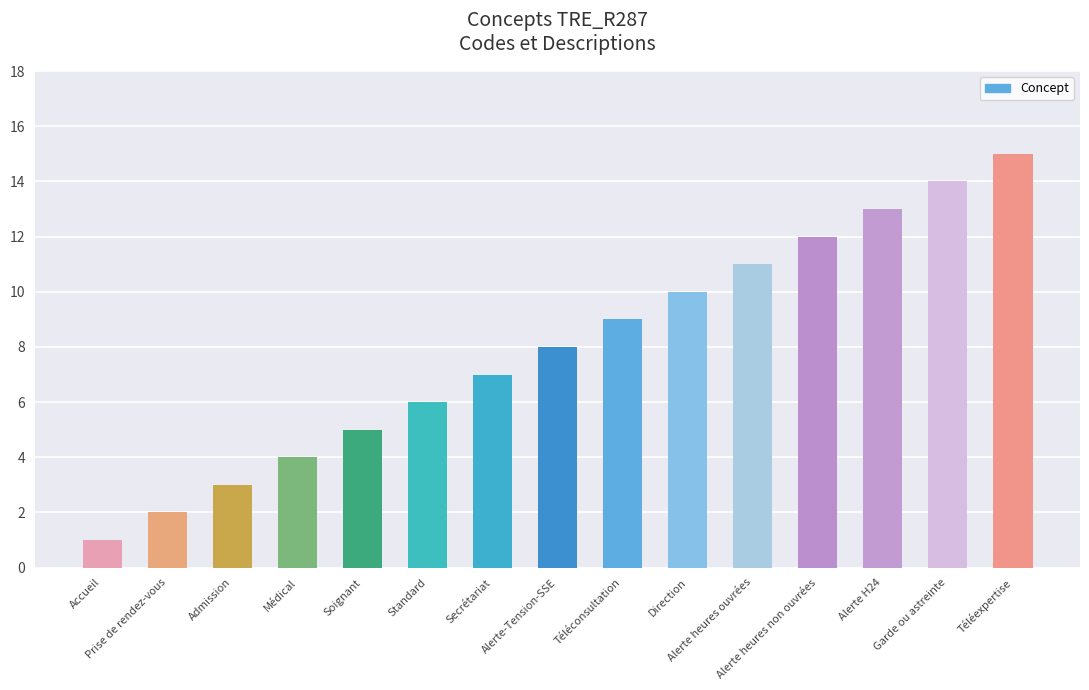

What is the maximum value shown in the chart?

15